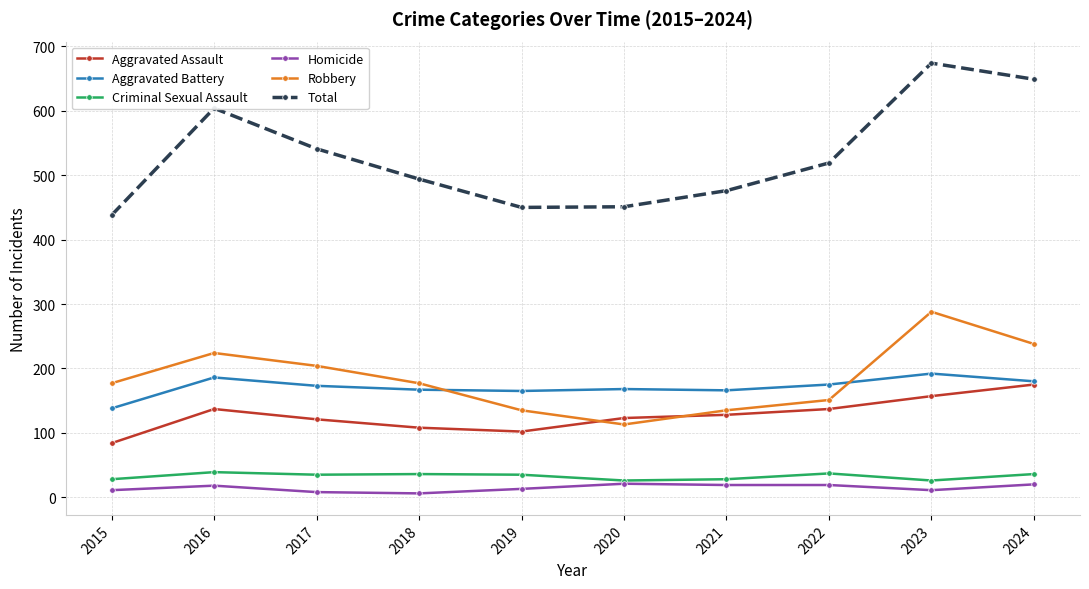

Is it true that Robbery equals 238 at 2024?

True